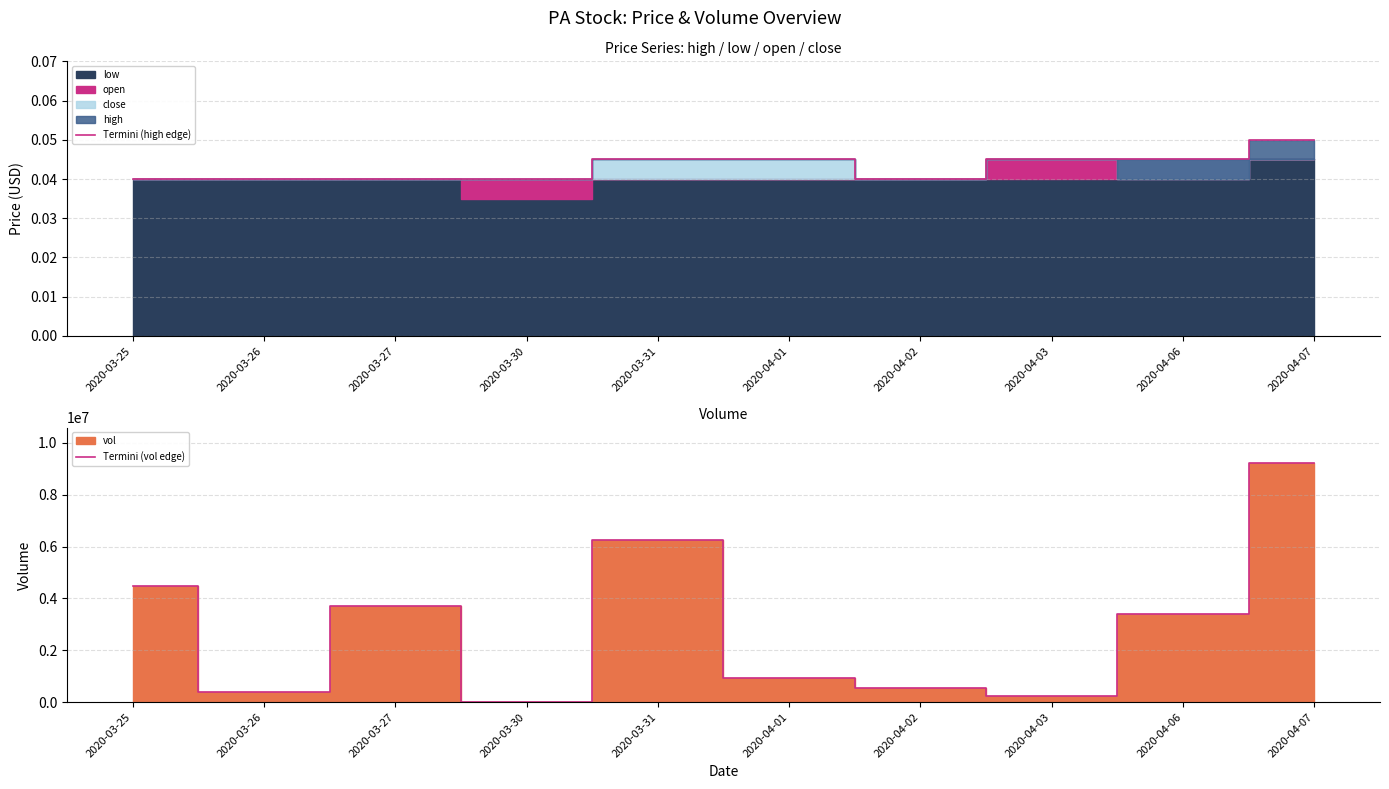

The value of Termini (vol edge) at 2020-03-31 is 6269400.0. True or false?

True